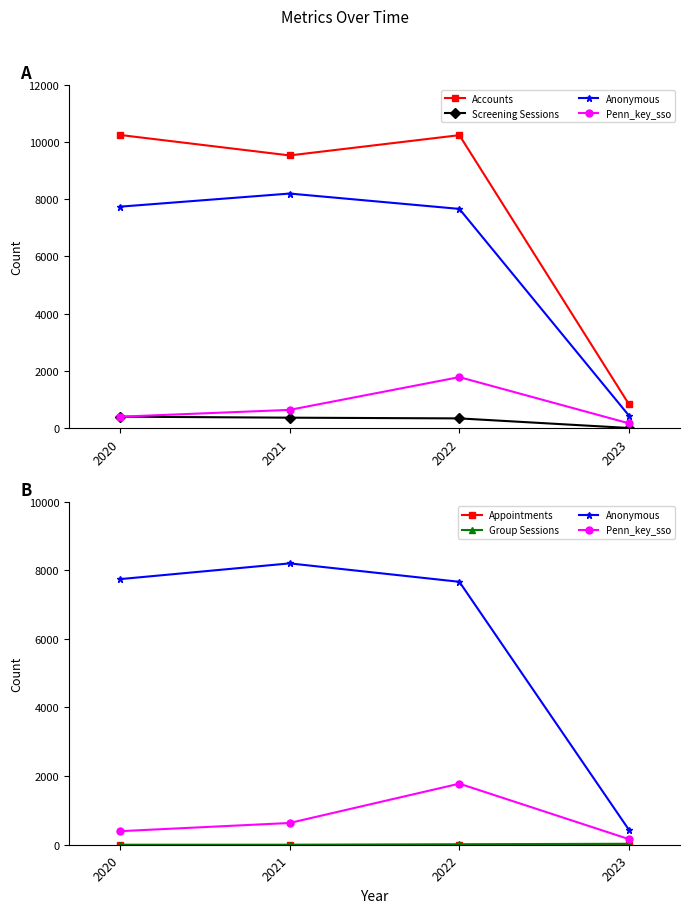

True or false: Penn_key_sso and Anonymous intersect in this chart.

False